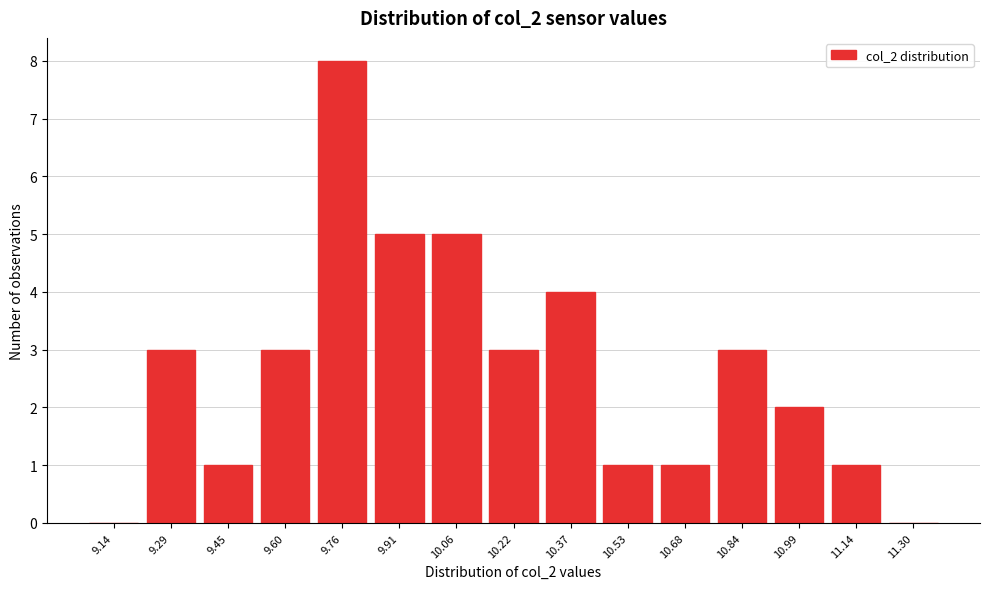

Reading left to right, transcribe all the data shown in this chart.

9.14=0	9.29=3	9.45=1	9.60=3	9.76=8	9.91=5	10.06=5	10.22=3	10.37=4	10.53=1	10.68=1	10.84=3	10.99=2	11.14=1	11.30=0